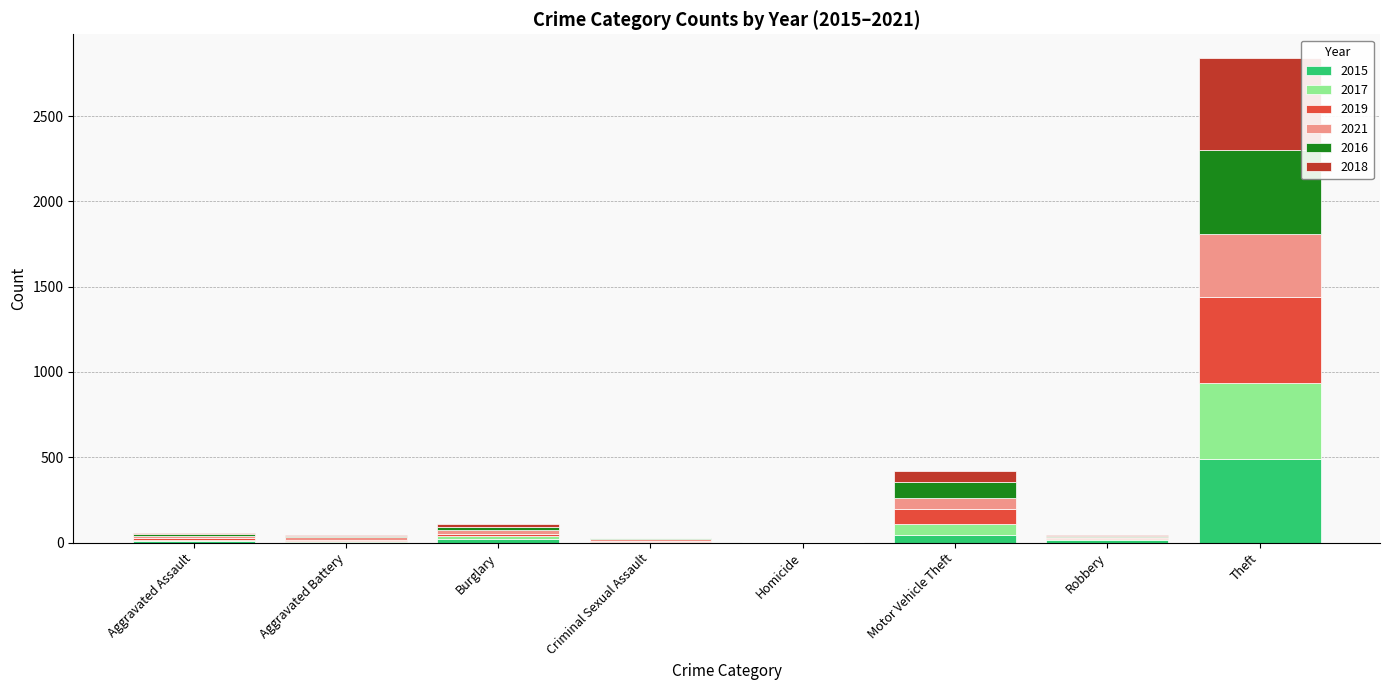

At which label does 2015 reach its peak?

Theft